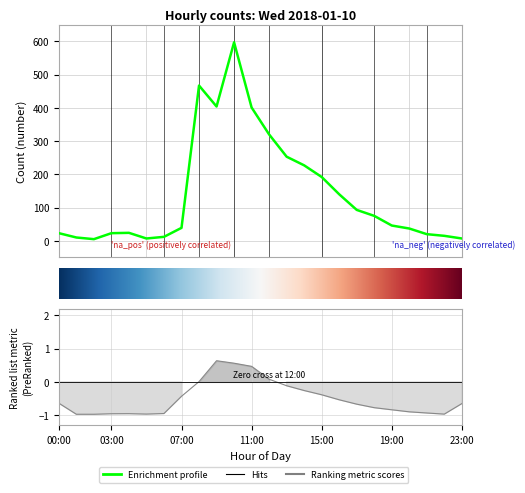

What is the difference between the maximum and minimum values?

592